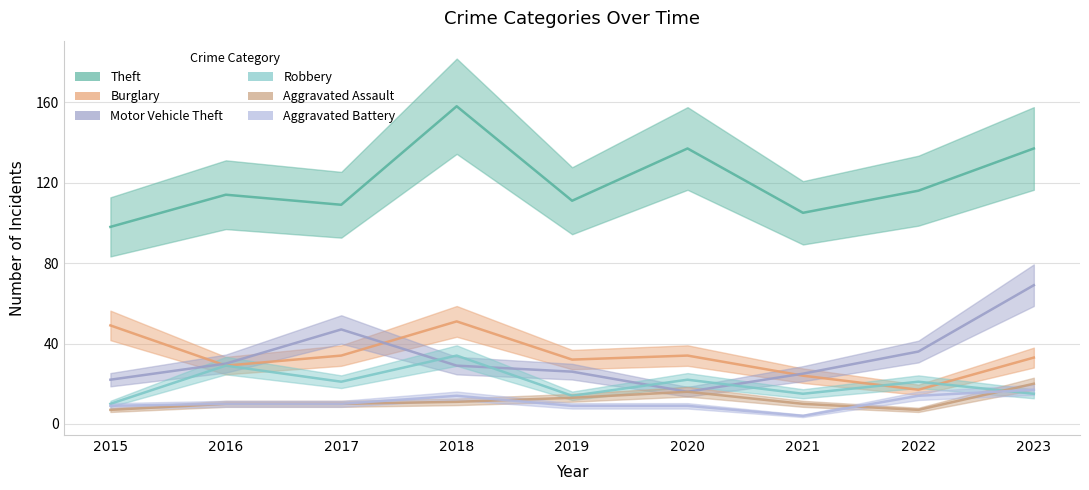

Which has a higher value, 2023 or 2022?

2023